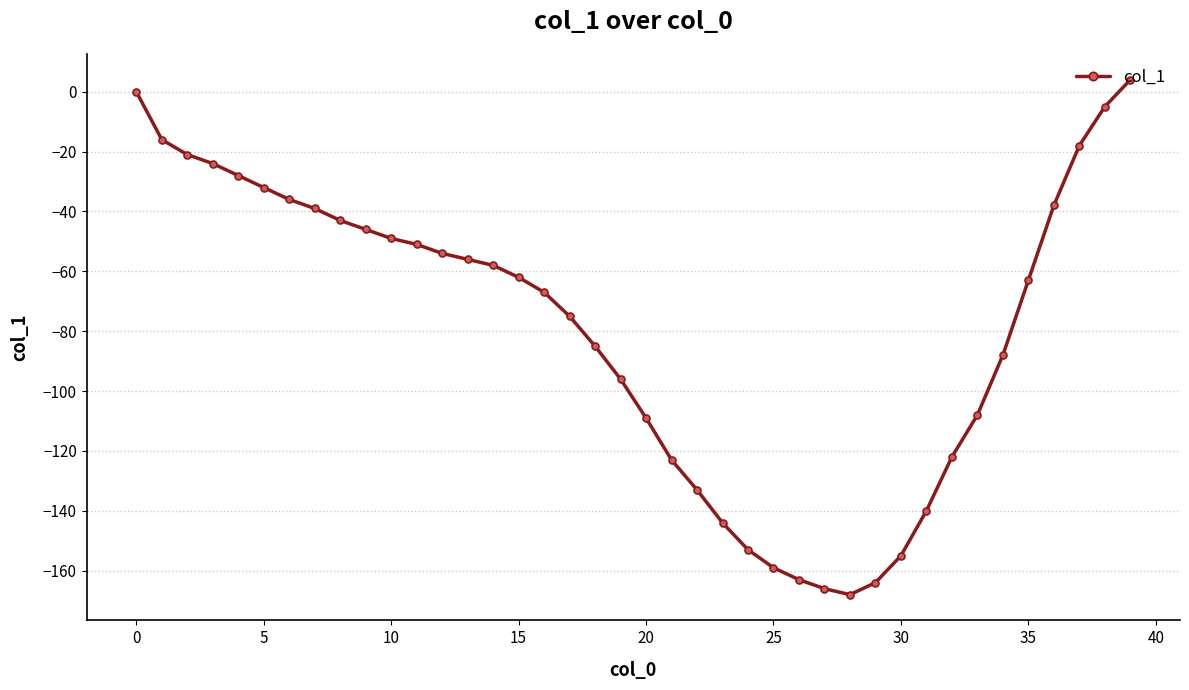

What is the maximum value shown in the chart?

4